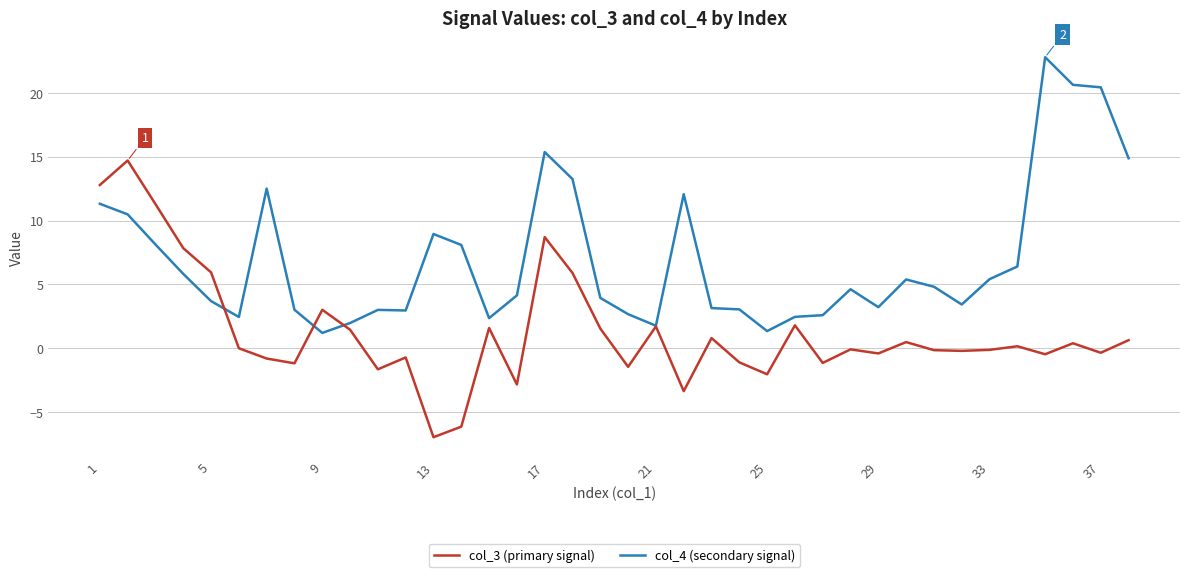

Which series has the largest total across all categories?

col_4 (secondary signal)